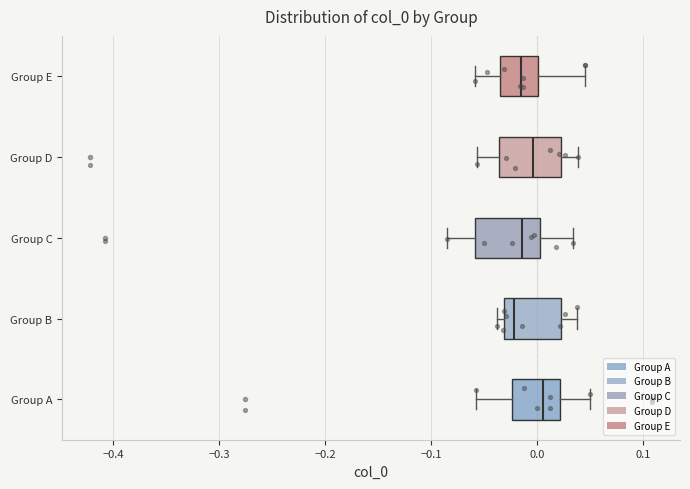

Reading bottom to top, transcribe this box plot: for each box, give where its median line is, the range the box spans, and where its two whiskers end, as read against the x-axis. The values are not printed on the chart, so give them approximately, as read against the axis.

Group A: median 0.01, box -0.02 to 0.02, whiskers -0.06 to 0.05
Group B: median -0.02, box -0.03 to 0.02, whiskers -0.04 to 0.04
Group C: median -0.01, box -0.06 to 0.00, whiskers -0.09 to 0.03
Group D: median 0.00, box -0.04 to 0.02, whiskers -0.06 to 0.04
Group E: median -0.01, box -0.04 to 0.00, whiskers -0.06 to 0.05